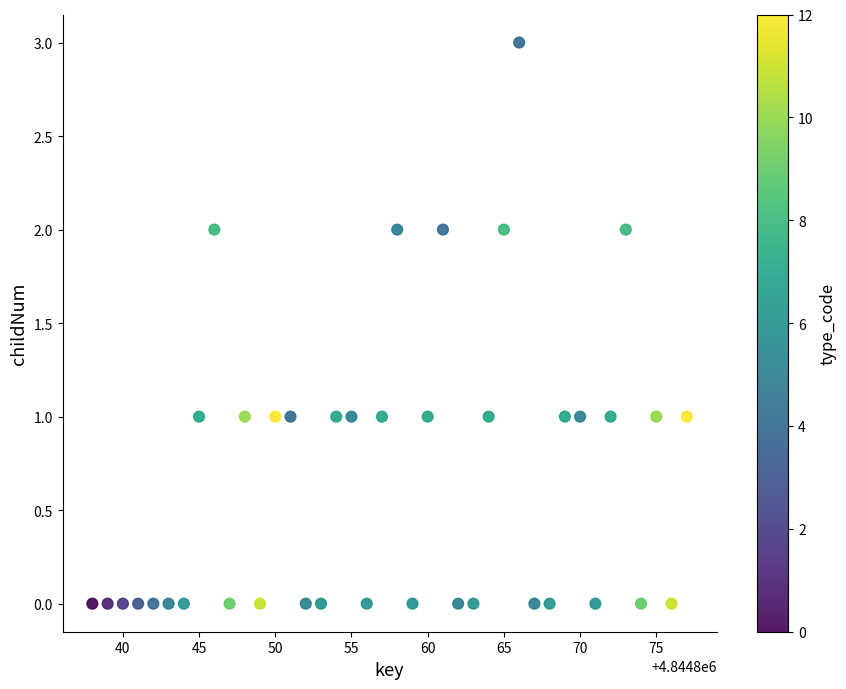

What is the range of Y values (max minus min)?

3